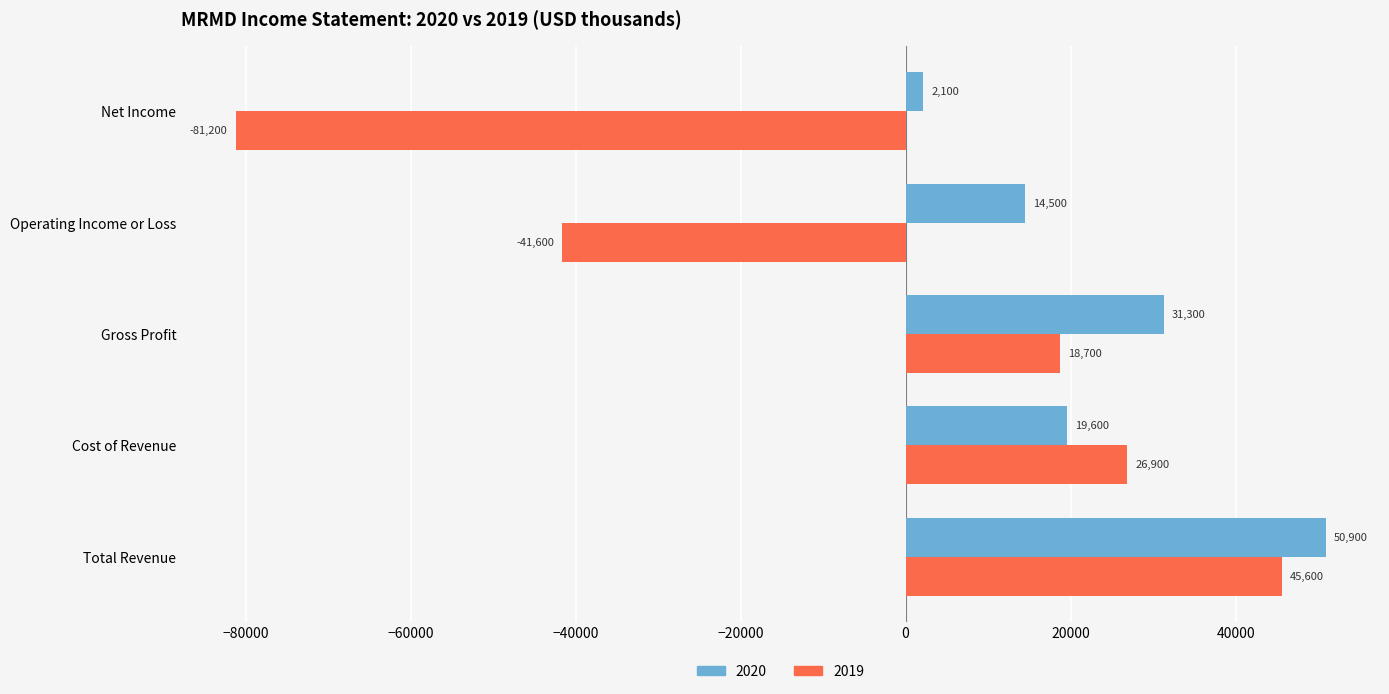

What is the smallest value displayed?

-81200